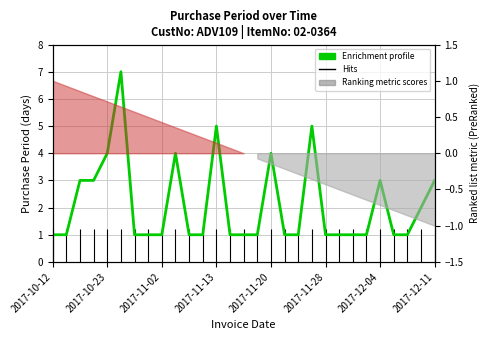

Count the number of categories in the chart.

29